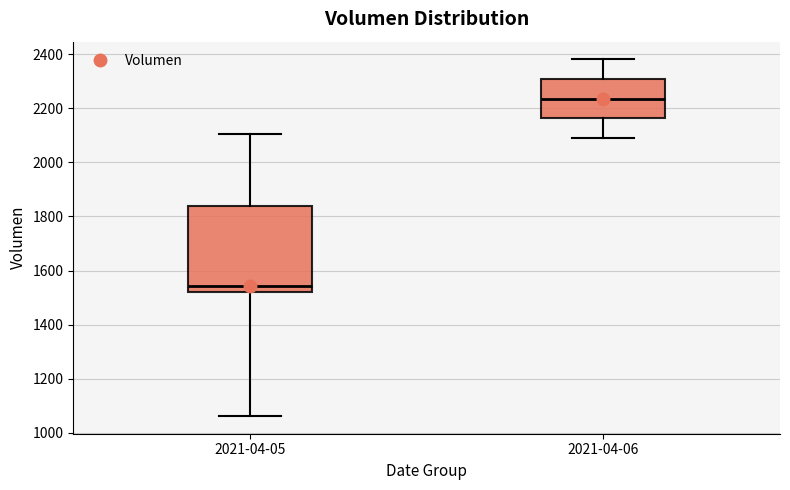

Where does the lower whisker of the box for 2021-04-05 end on the y-axis? The values are not printed on the chart, so give them approximately, as read against the axis.

1060